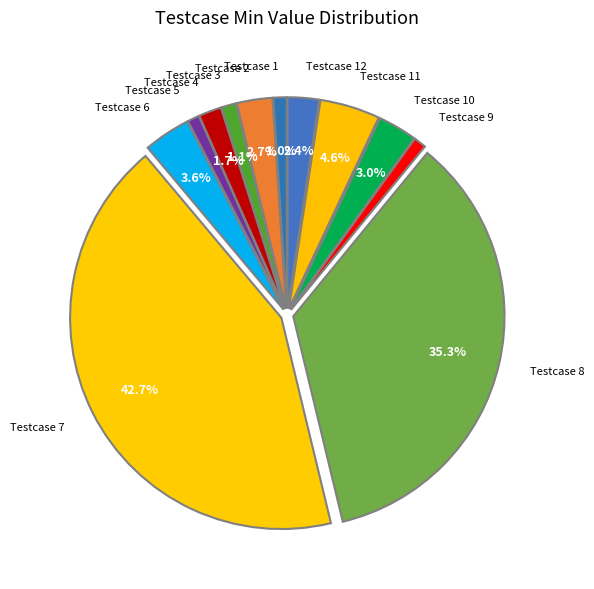

Which slice is the largest?

Testcase 7